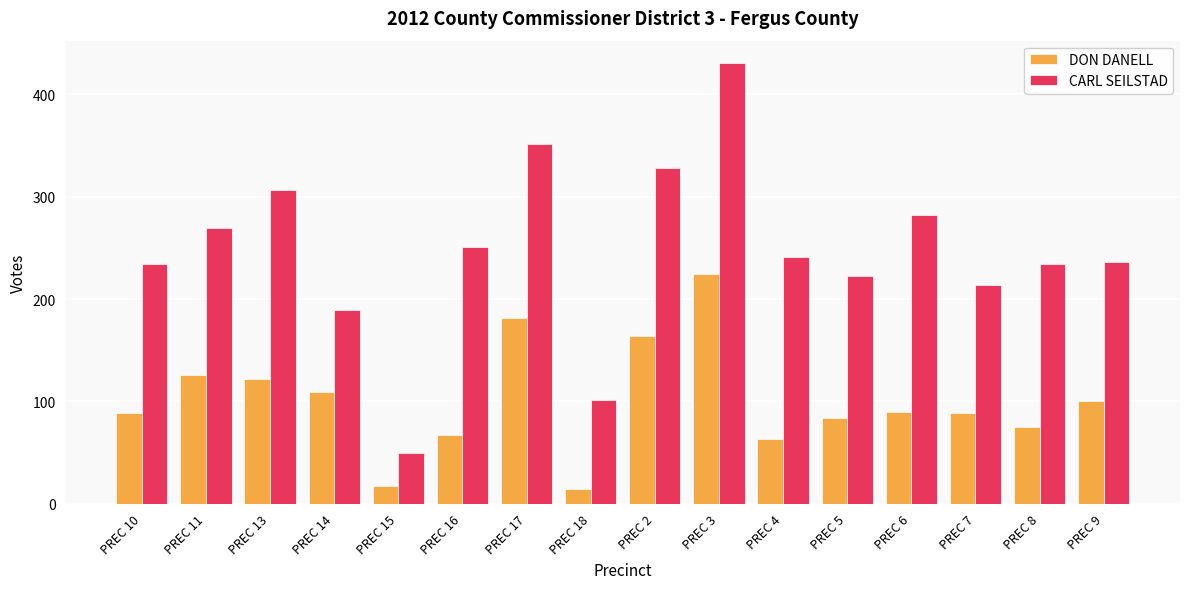

What is the average value of the DON DANELL series?

101